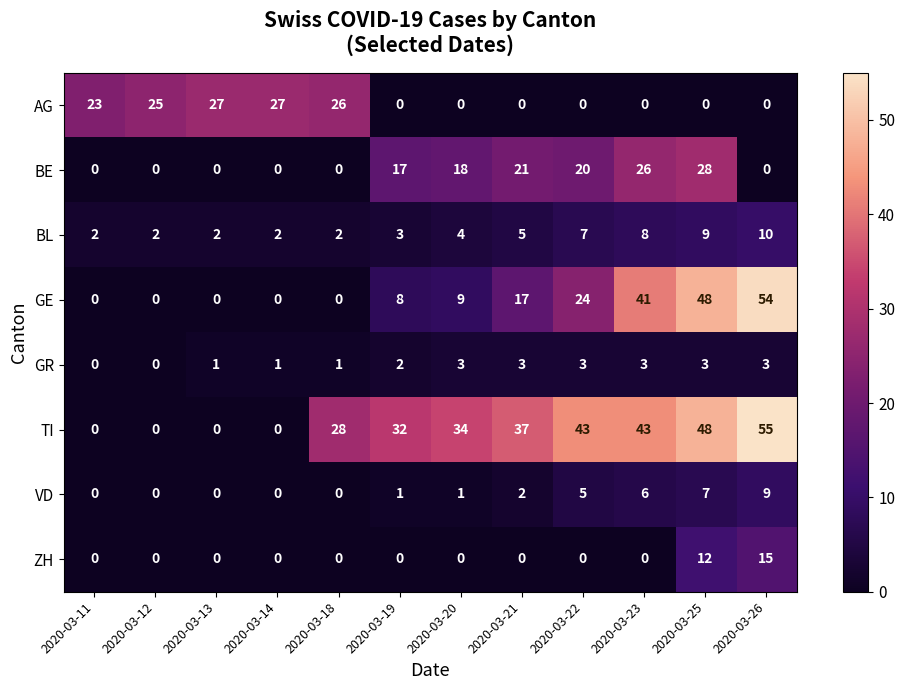

Between 2020-03-23 and 2020-03-25, which series saw the biggest shift?

ZH